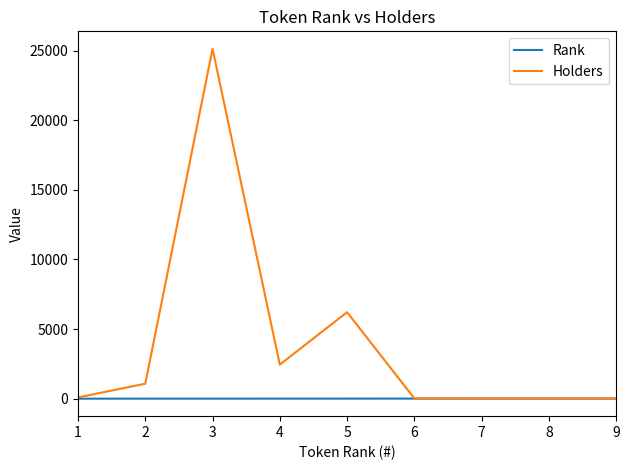

Rank the series by their average value, from highest to lowest.

Holders, Rank